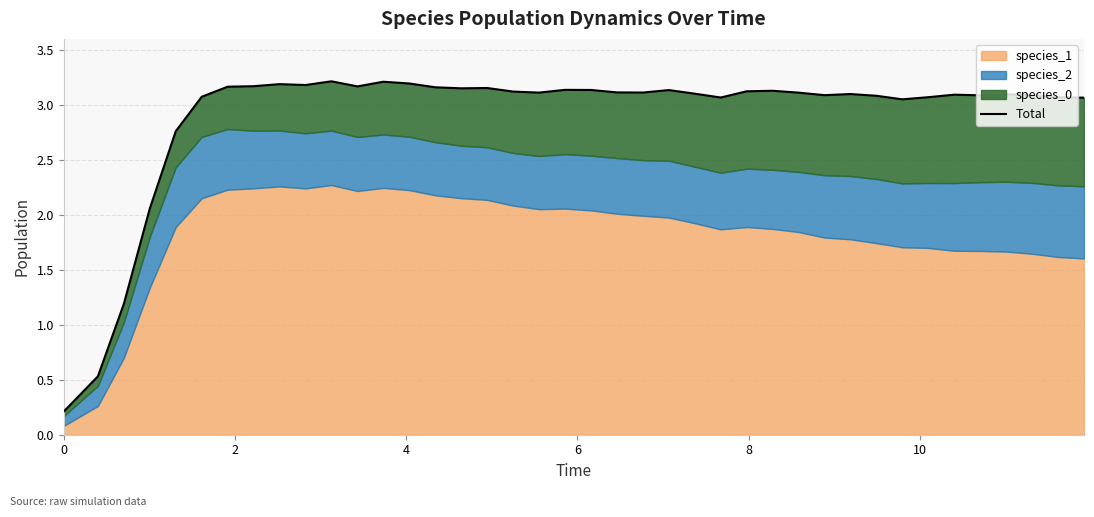

What is the average value?

2.9